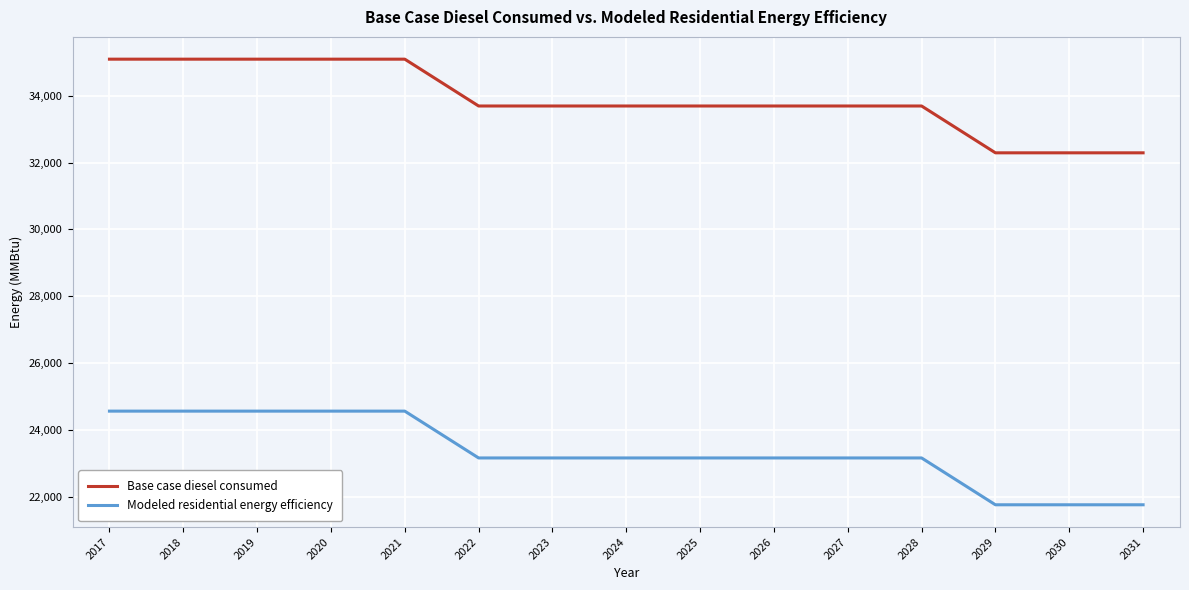

What is the difference between the maximum and minimum values in the Modeled residential energy efficiency series?

2800.9